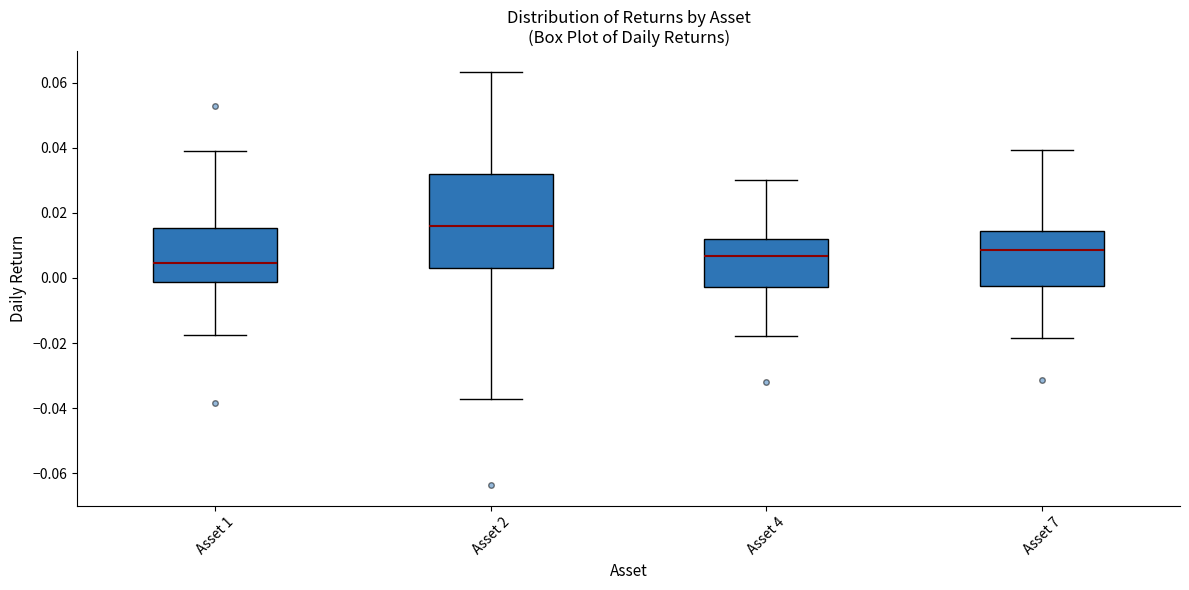

Reading left to right, transcribe this box plot: for each box, give where its median line is, the range the box spans, and where its two whiskers end, as read against the y-axis. The values are not printed on the chart, so give them approximately, as read against the axis.

Asset 1: median 0.004, box -0.002 to 0.016, whiskers -0.018 to 0.040
Asset 2: median 0.016, box 0.002 to 0.032, whiskers -0.038 to 0.064
Asset 4: median 0.006, box -0.002 to 0.012, whiskers -0.018 to 0.030
Asset 7: median 0.008, box -0.002 to 0.014, whiskers -0.018 to 0.040